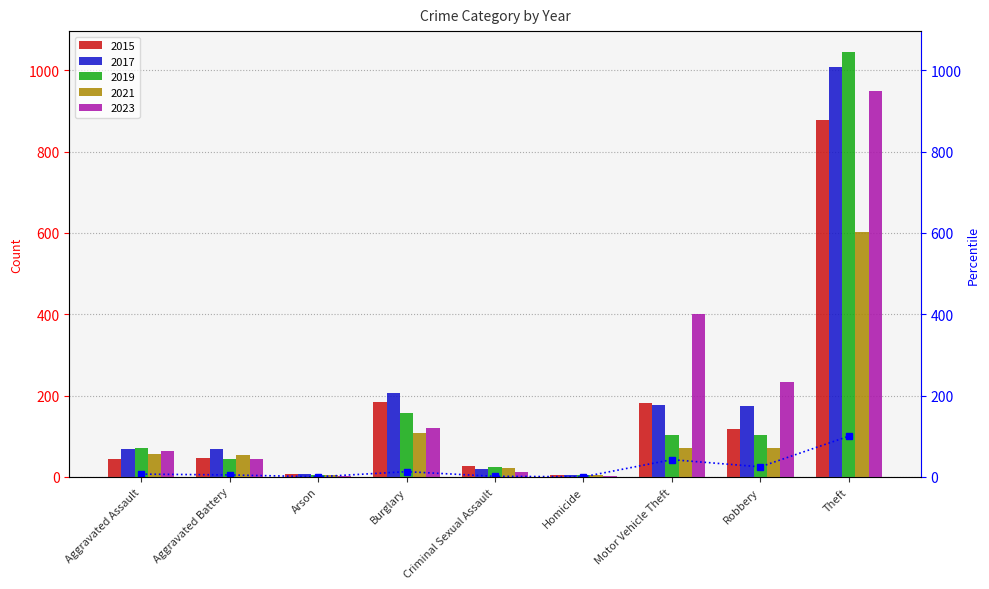

What is the difference between the maximum and minimum values?

99.9